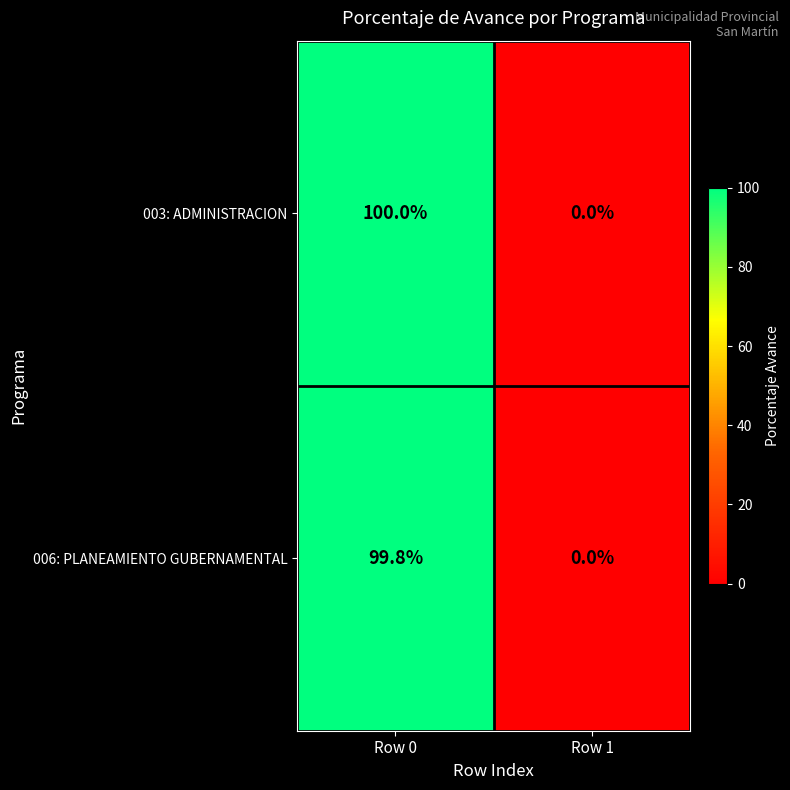

Which series changed the most between Row 0 and Row 1?

003: ADMINISTRACION